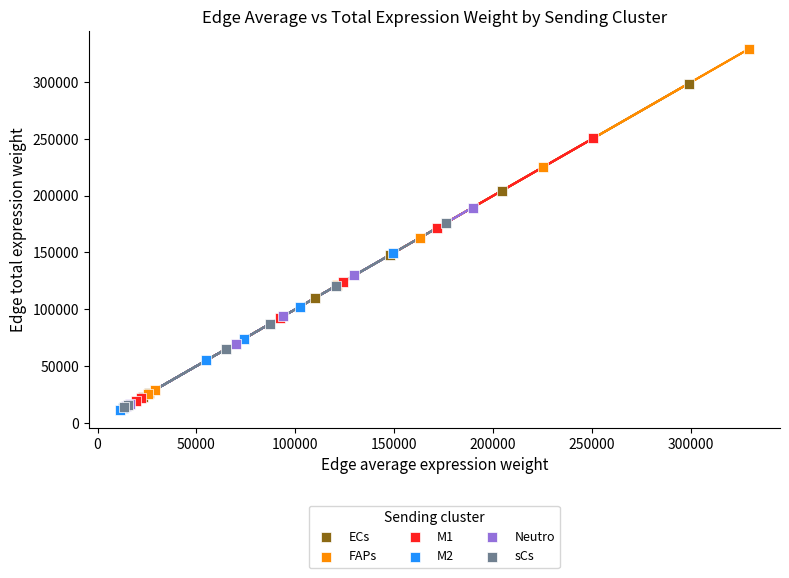

Which series reaches the maximum Y coordinate?

FAPs